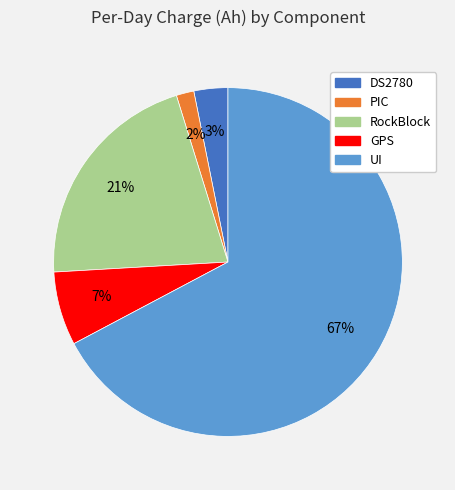

How many segments does this pie chart have?

5